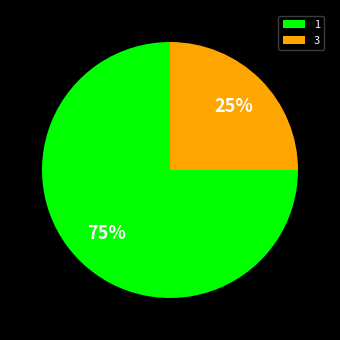

Does 1 represent more than half of the total?

Yes